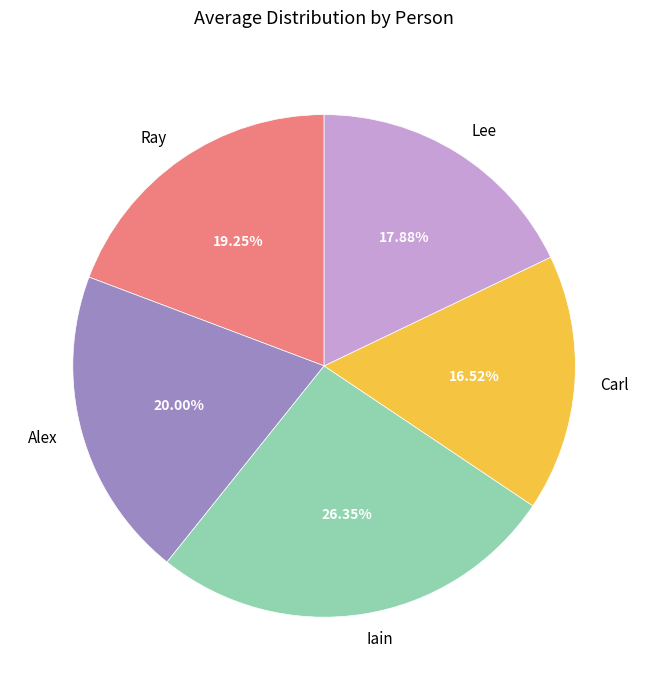

The Iain slice represents 17% of the pie. True or false?

False